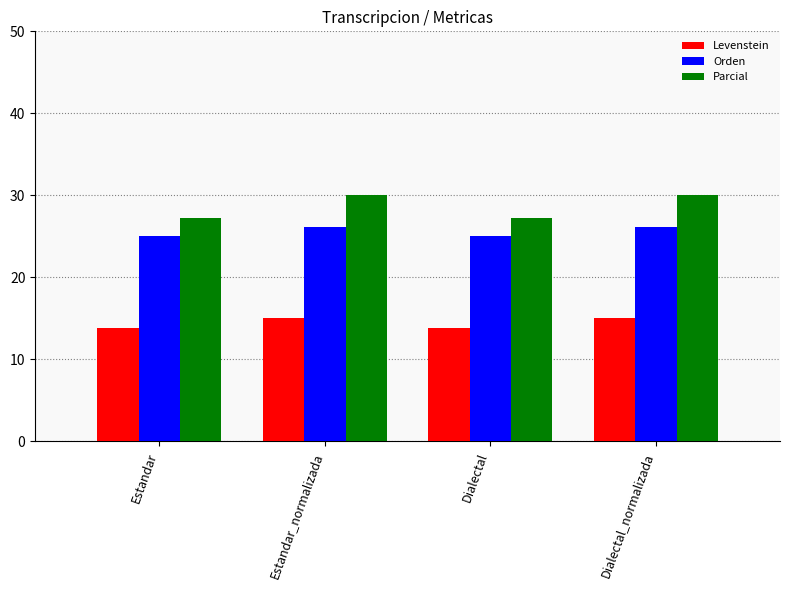

What is the label of the 4th bar from the right?

Estandar